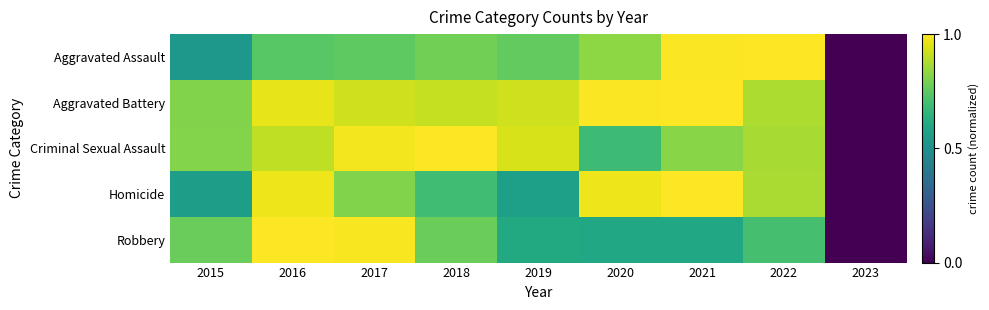

Rank the series at 2021 from lowest to highest value.

Robbery, Criminal Sexual Assault, Aggravated Assault, Aggravated Battery, Homicide